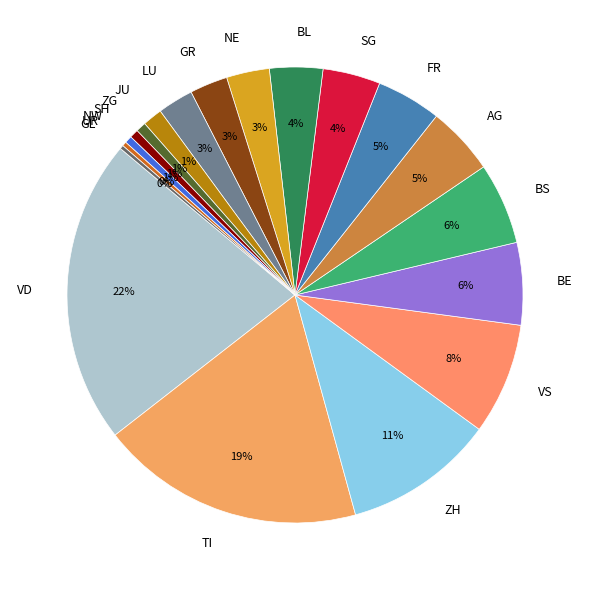

Does any single category account for the majority?

No